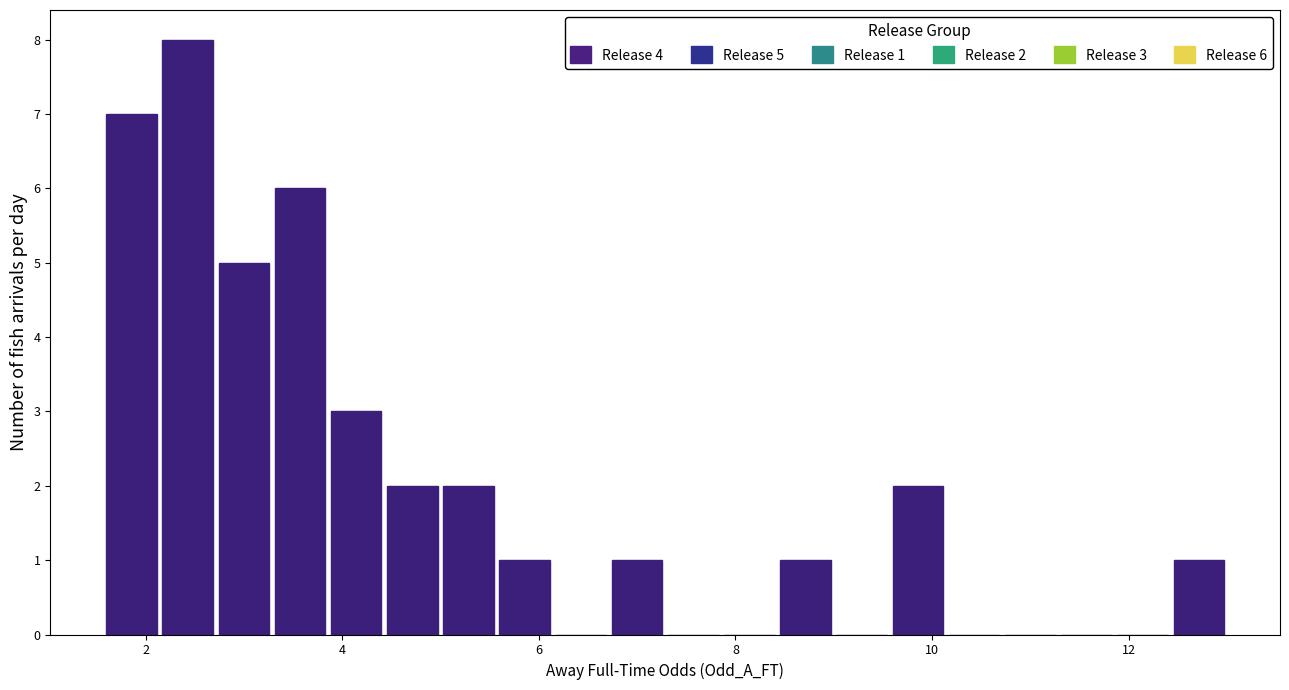

Read against the x-axis, roughly where is the centre of the tallest bar?

2.4